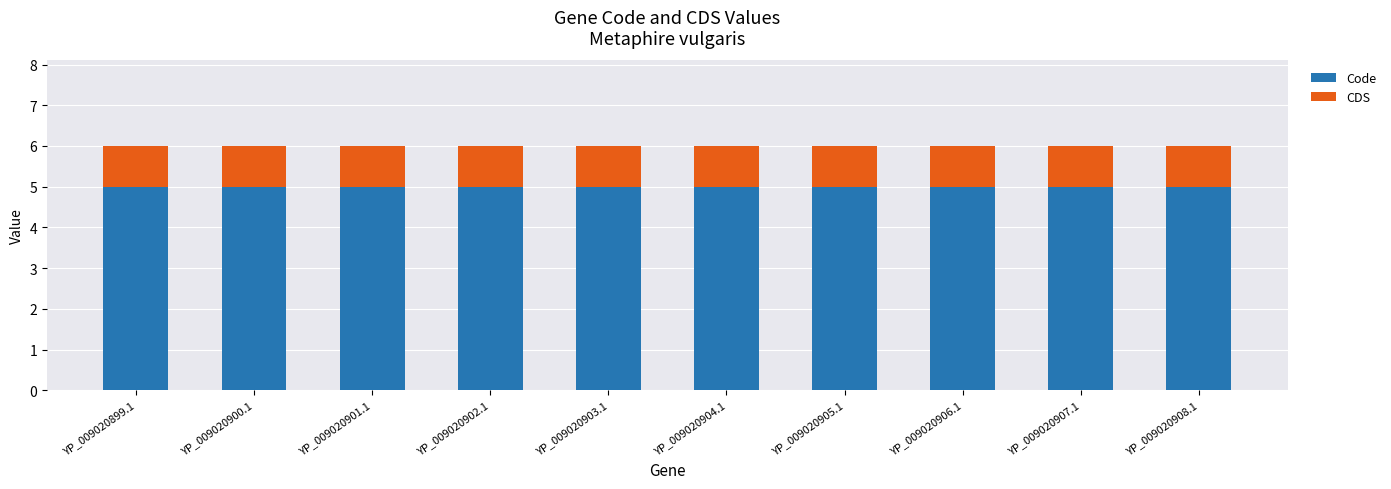

The value of Code at YP_009020907.1 is 3. True or false?

False